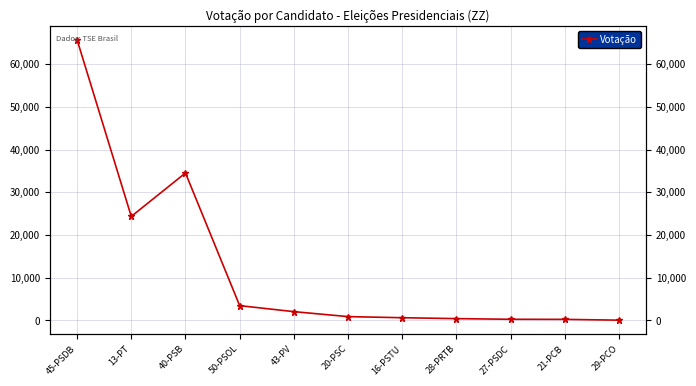

What is the approximate value at 27-PSDC?

281